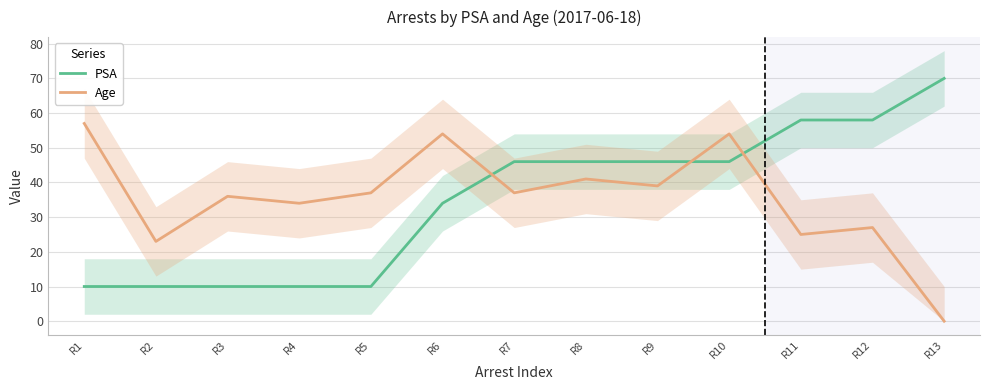

What is the difference between the highest and lowest values at R12?

31